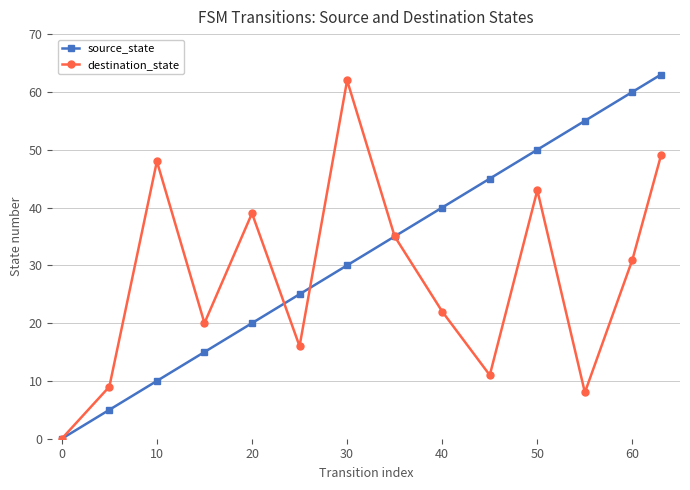

Which series has the widest spread of values?

source_state